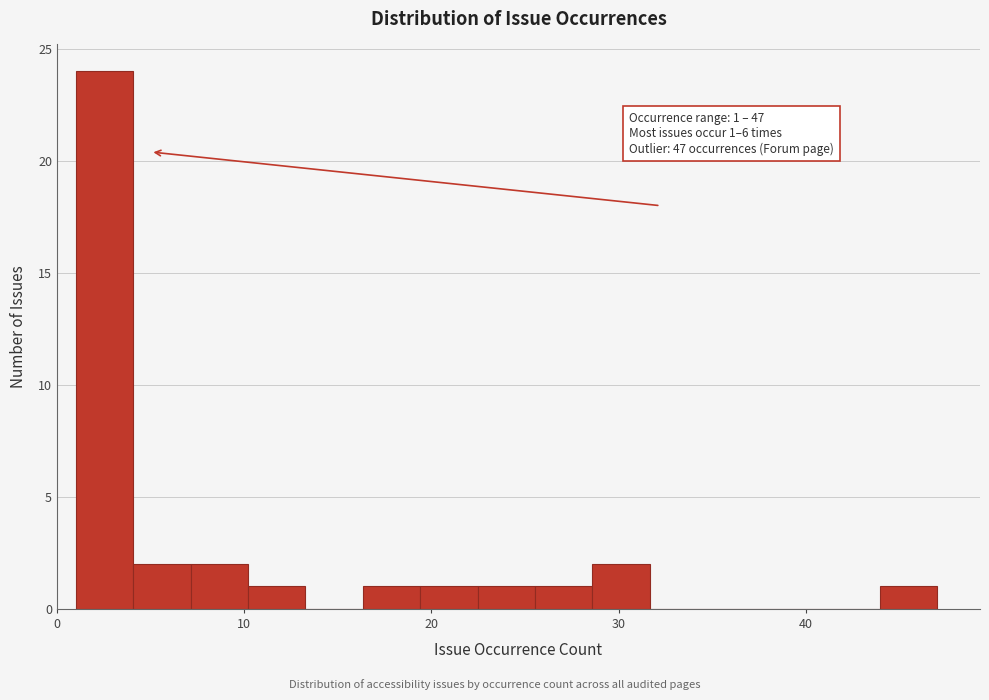

Around what value on the x-axis is the tallest bar? Give the approximate position of its centre, as read against the axis.

3